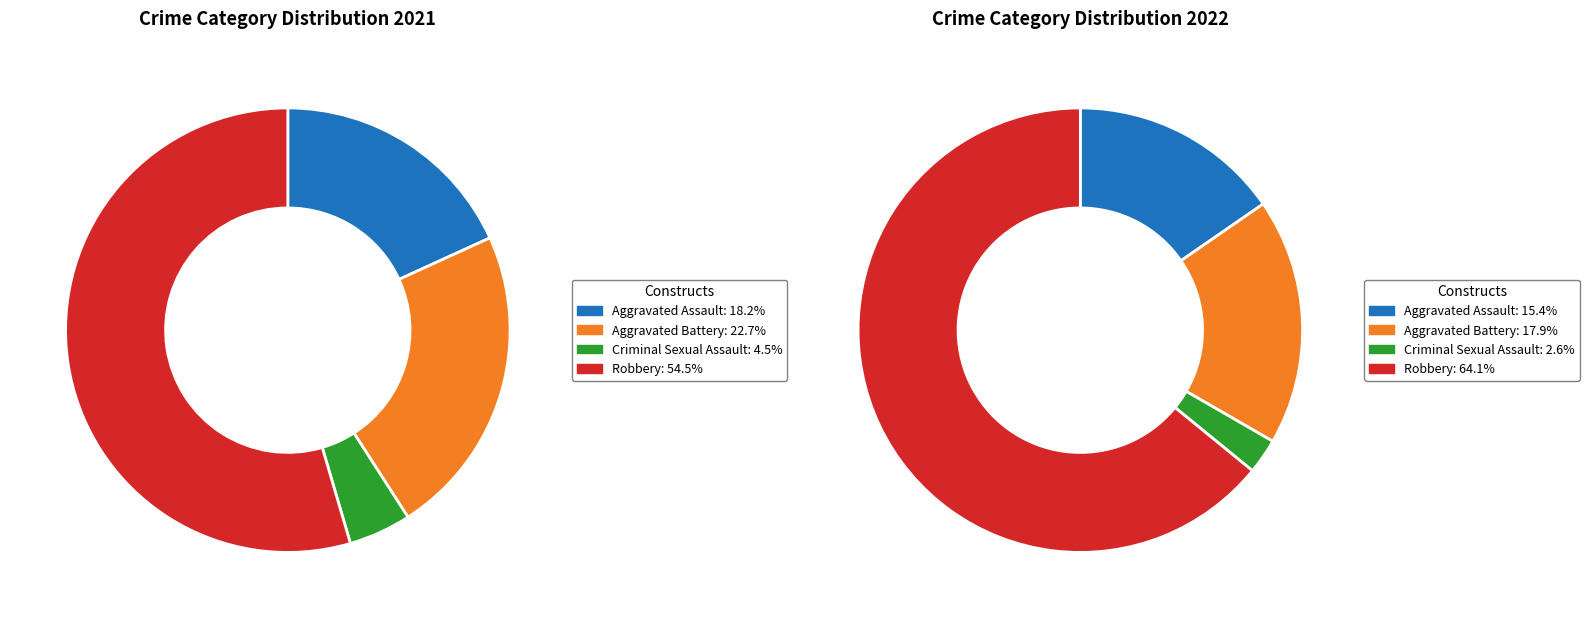

Is the sum of 2 and 3 greater than half?

Yes